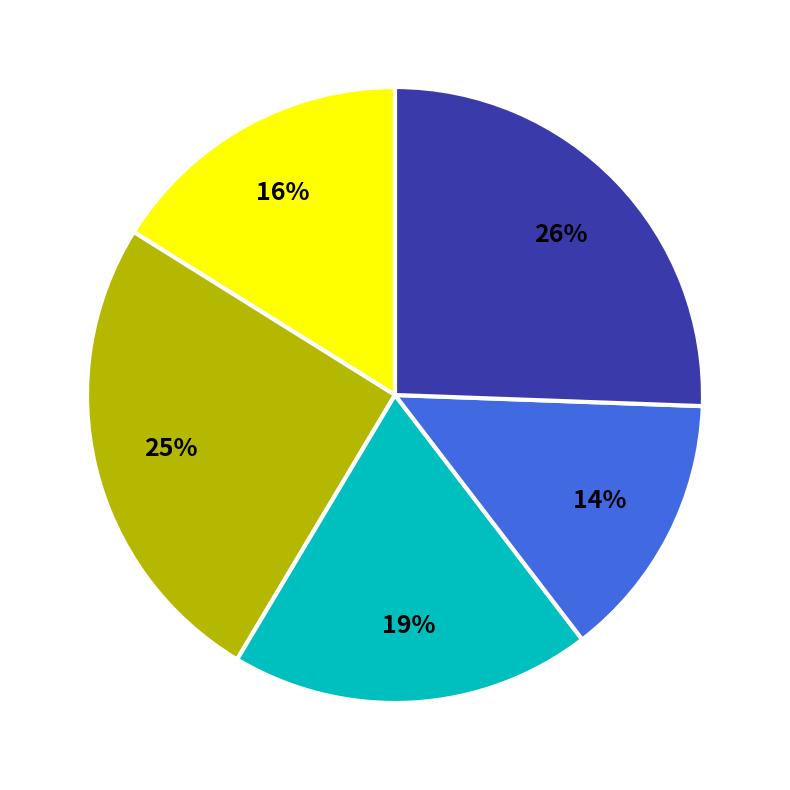

Is there any slice that represents more than half of the pie?

No